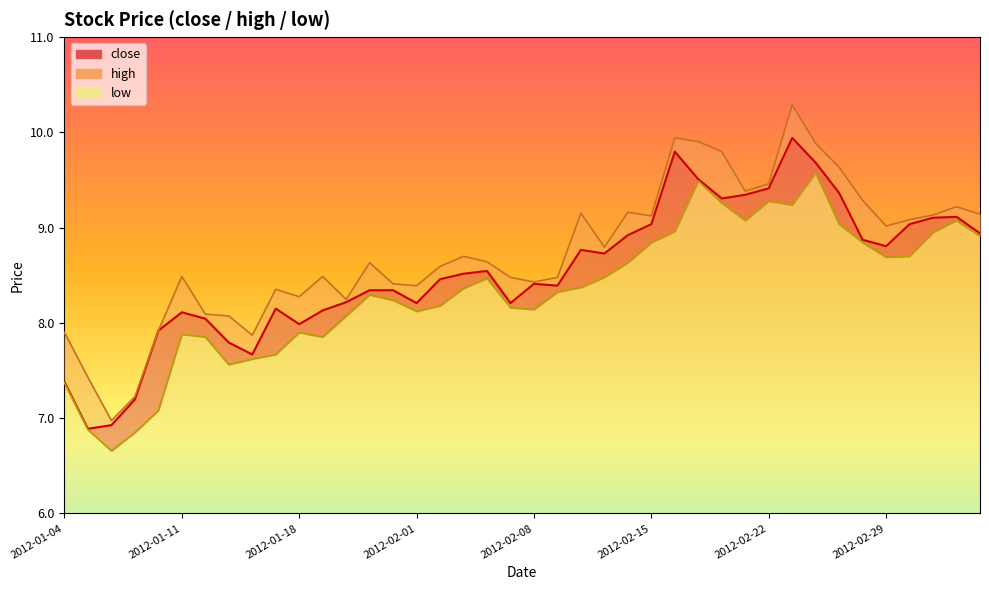

Which has a higher value, 2012-02-08 or 2012-01-09?

2012-02-08